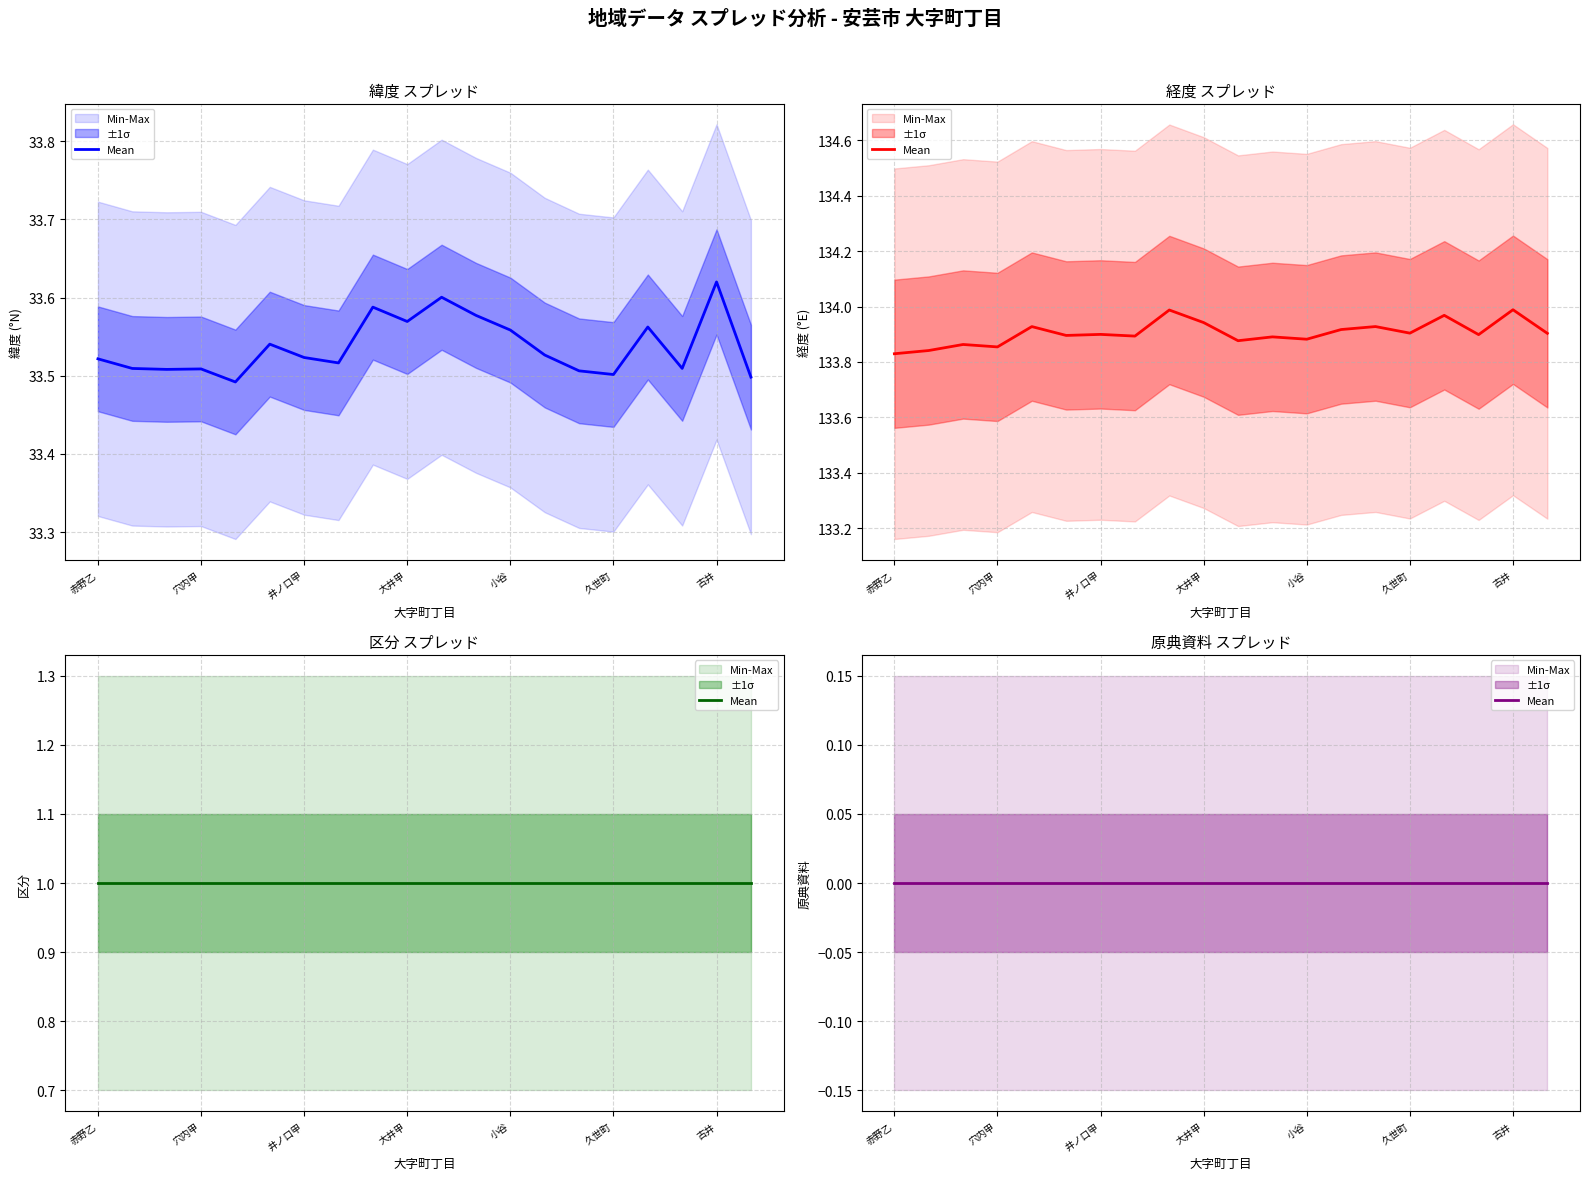

How many interior local valleys does the 経度 series have?

7